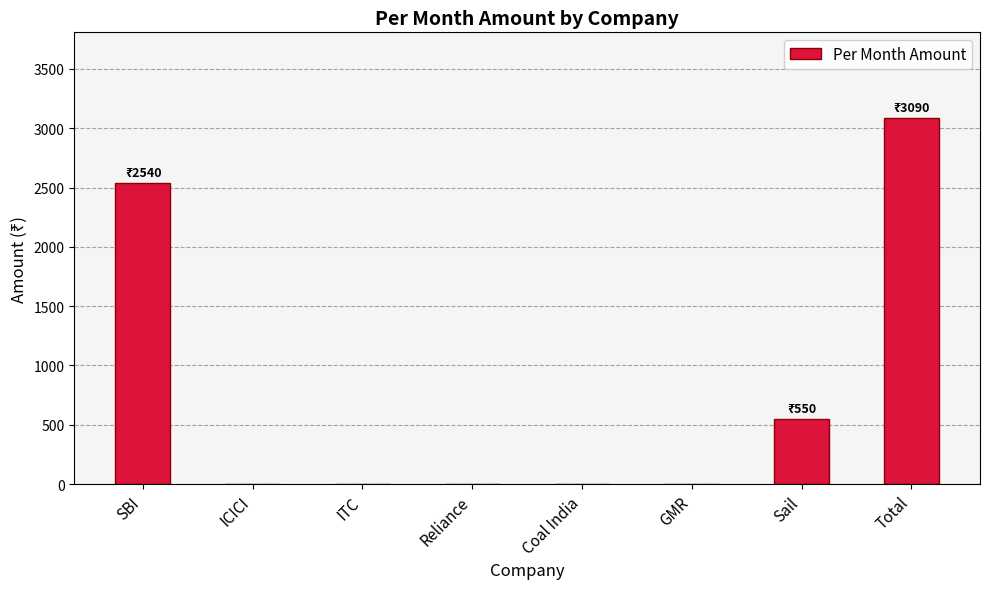

Between Sail and SBI, which is larger?

SBI